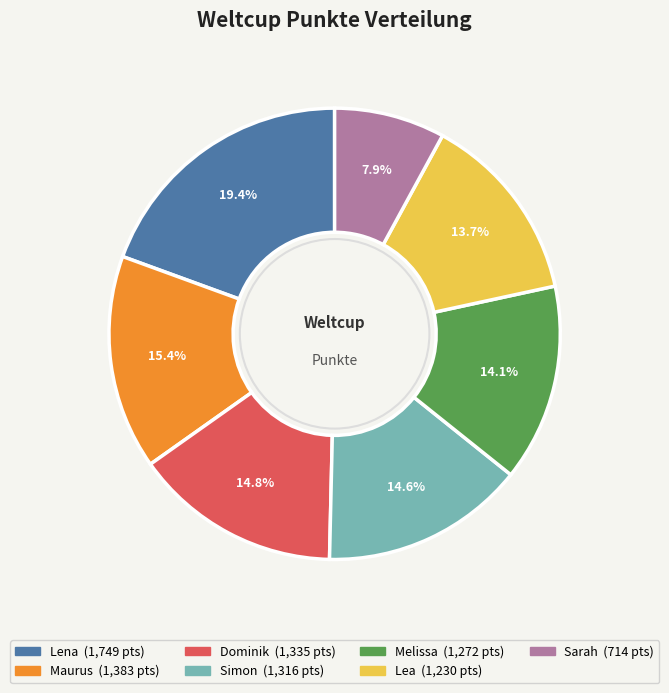

Which category has the biggest portion of the pie?

Lena